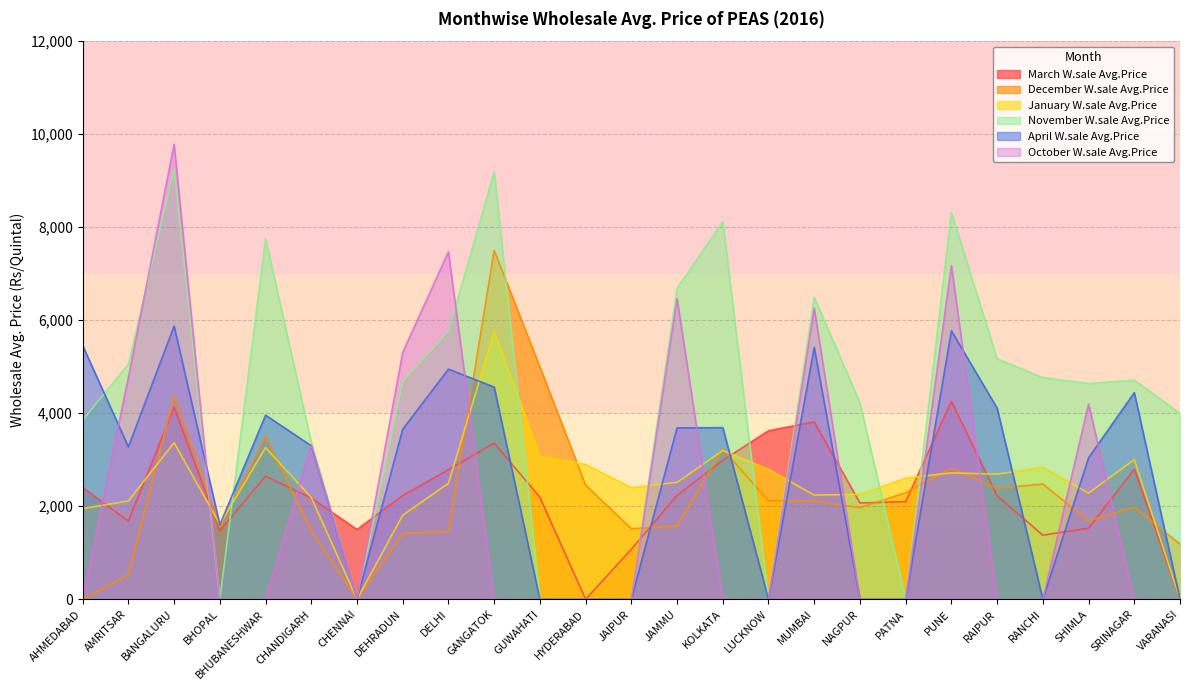

Does the chart have visible grid lines?

Yes